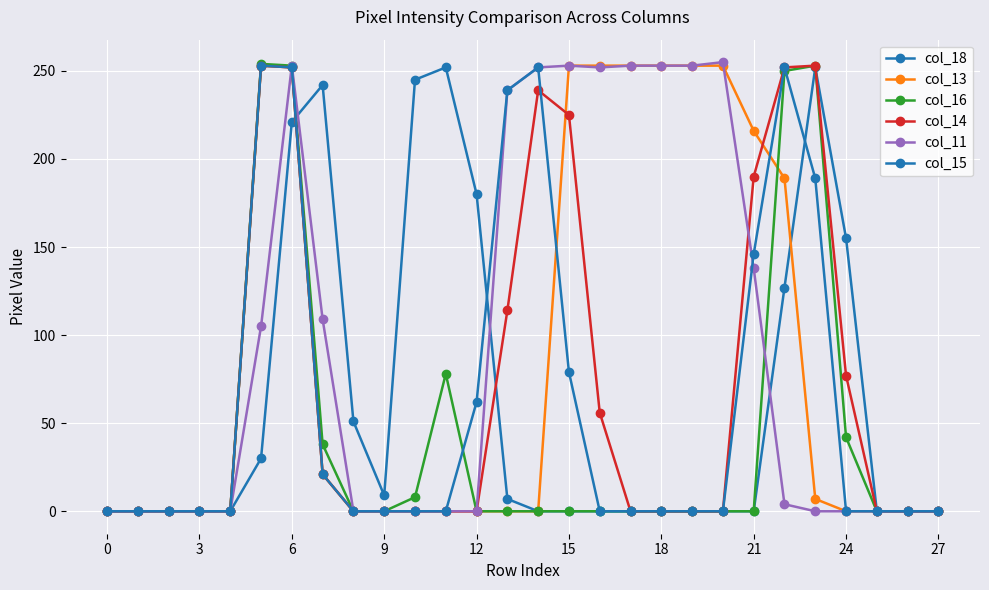

Reading right to left, what are all the values shown in this chart?

col_18: 0	0	0	155	252	127	0	0	0	0	0	0	0	0	7	180	252	245	9	51	242	221	30	0	0	0	0	0
col_13: 0	0	0	0	7	189	216	253	253	253	253	253	253	0	0	0	0	0	0	0	21	252	253	0	0	0	0	0
col_16: 0	0	0	42	253	250	0	0	0	0	0	0	0	0	0	0	78	8	0	0	38	253	254	0	0	0	0	0
col_14: 0	0	0	77	253	252	190	0	0	0	0	56	225	239	114	0	0	0	0	0	21	252	253	0	0	0	0	0
col_11: 0	0	0	0	0	4	138	255	253	253	253	252	253	252	239	0	0	0	0	0	109	253	105	0	0	0	0	0
col_15: 0	0	0	0	189	252	146	0	0	0	0	0	79	252	239	62	0	0	0	0	21	252	253	0	0	0	0	0